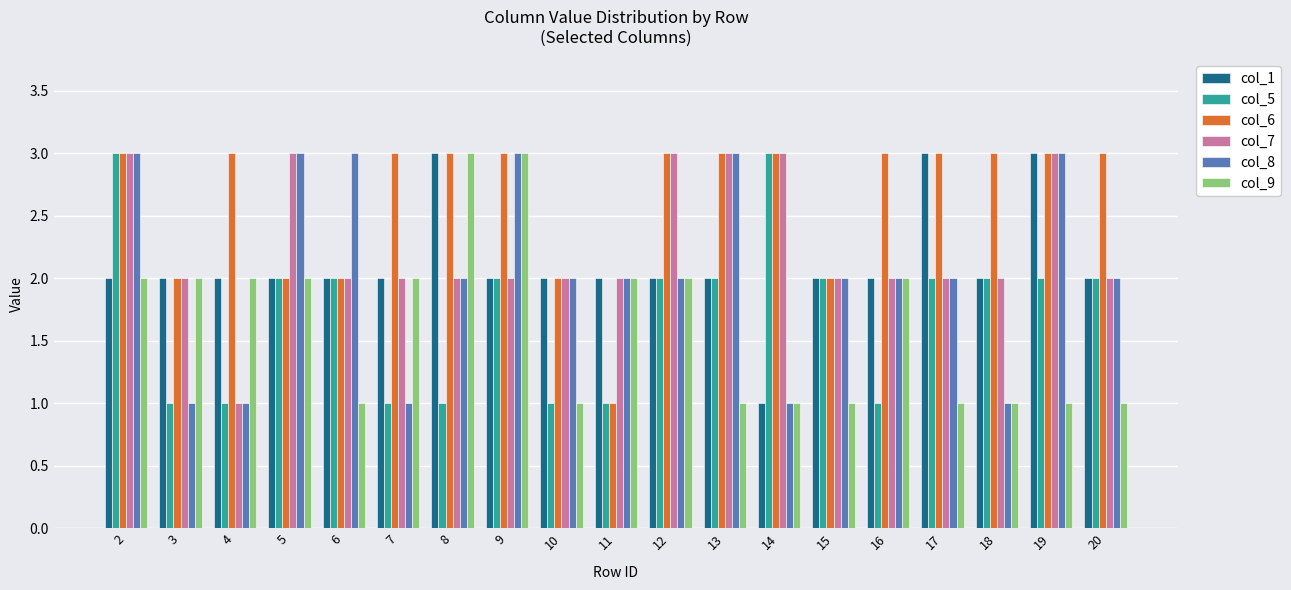

What is the difference between the highest and lowest values at 17?

2